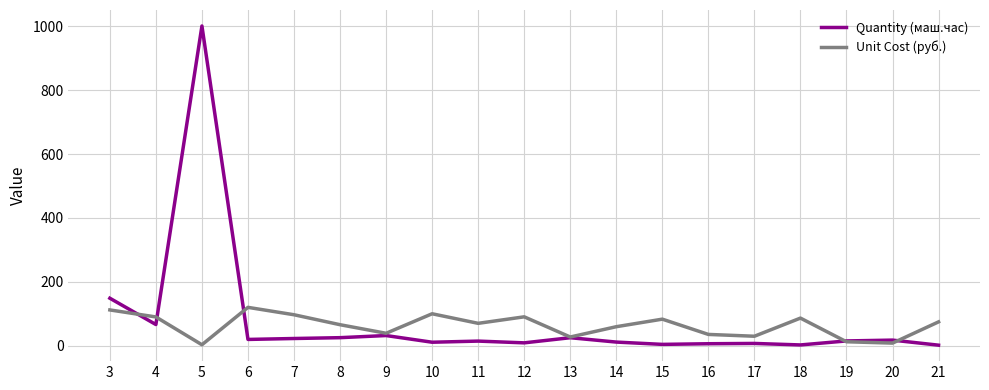

At 12, list the series in order from smallest to largest.

Quantity (маш.час), Unit Cost (руб.)